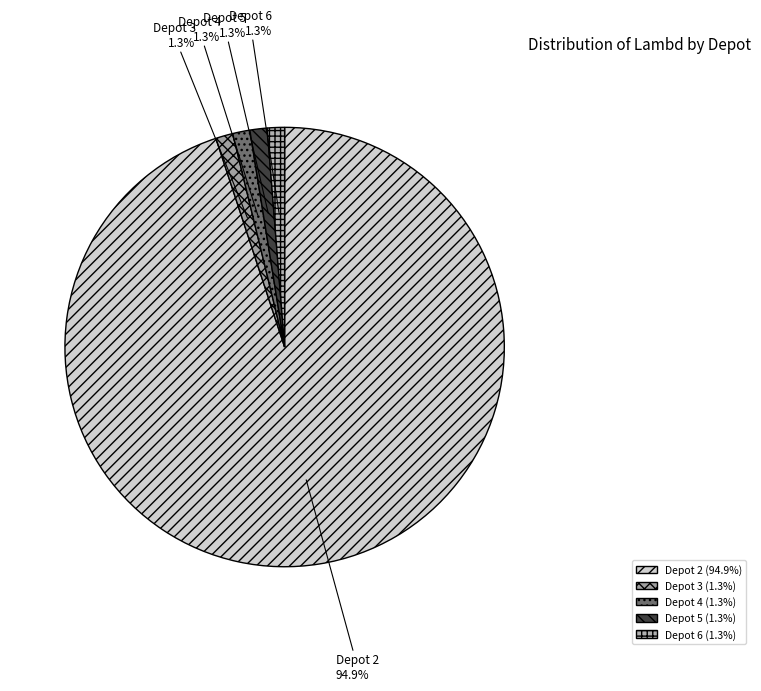

Which category has the smallest portion of the pie?

Depot 3